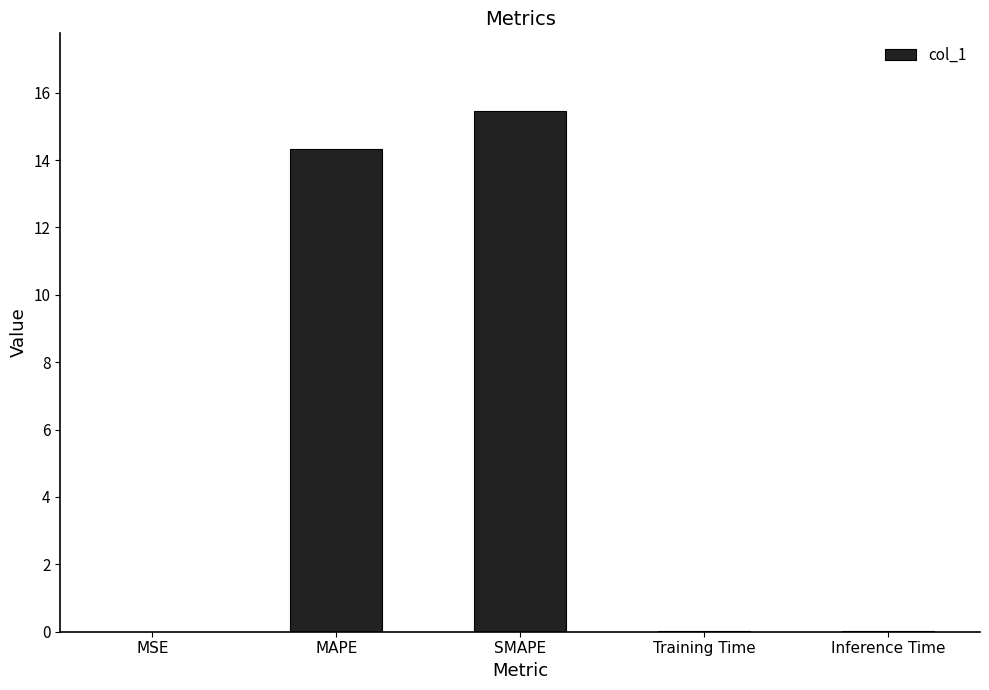

Are the bars horizontal?

No